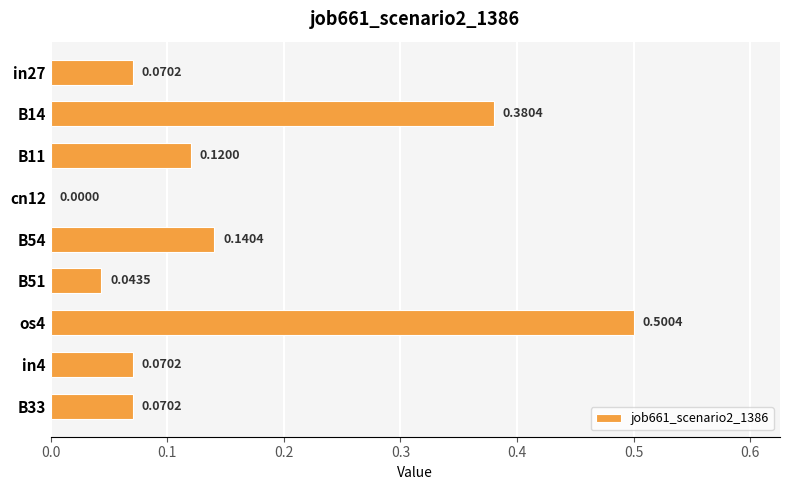

What is the sum of all values?

1.4